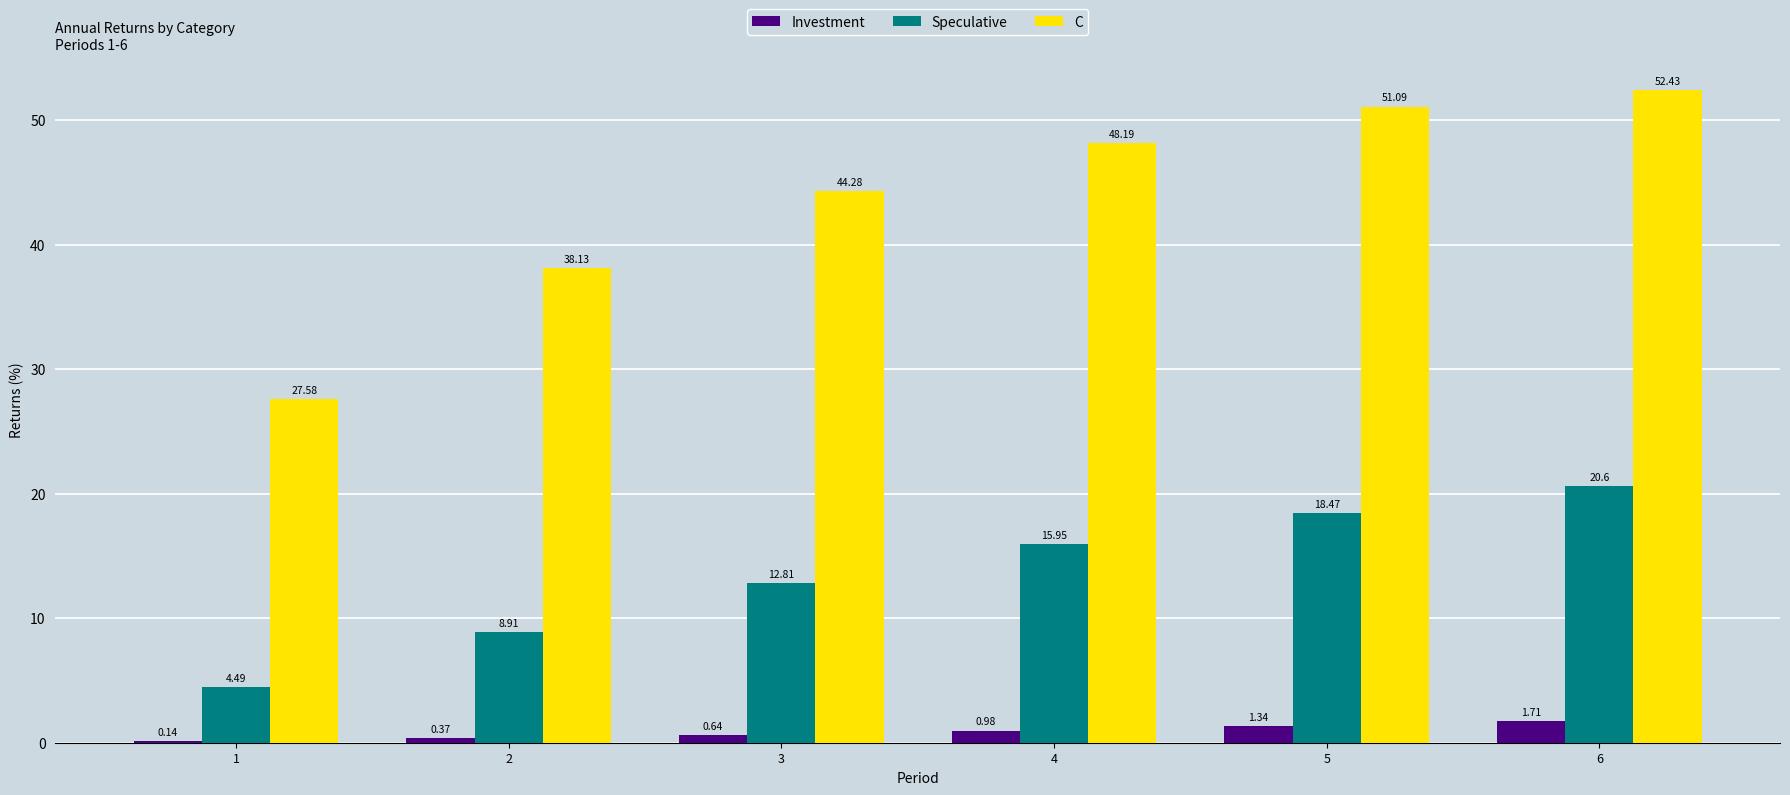

What is the sum of all C values?

261.7